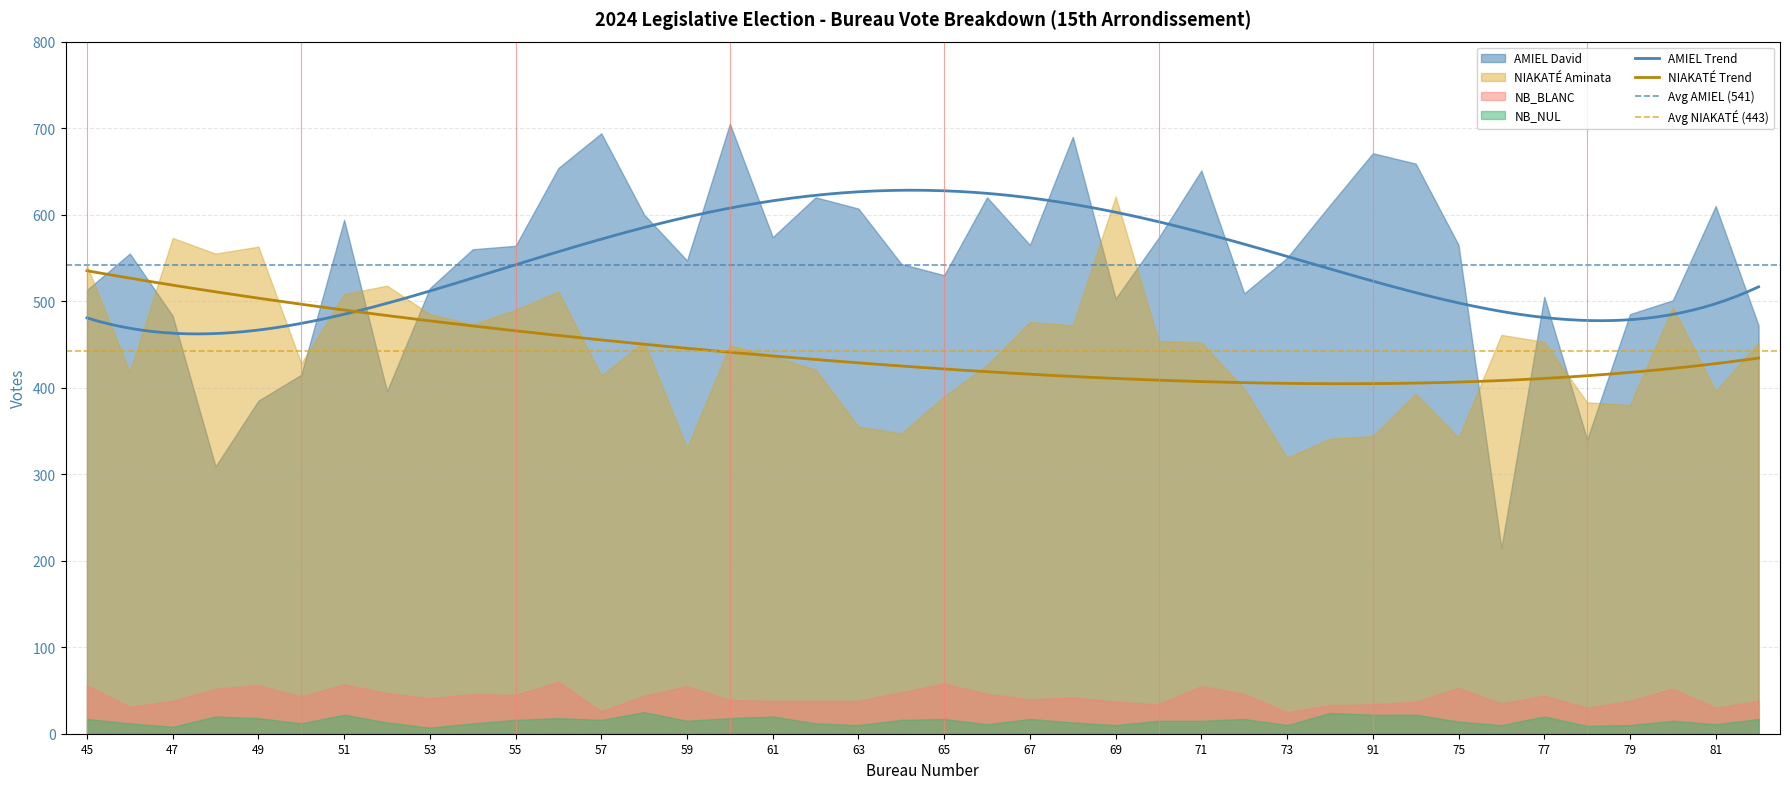

Which label corresponds to the largest value in the chart?

60